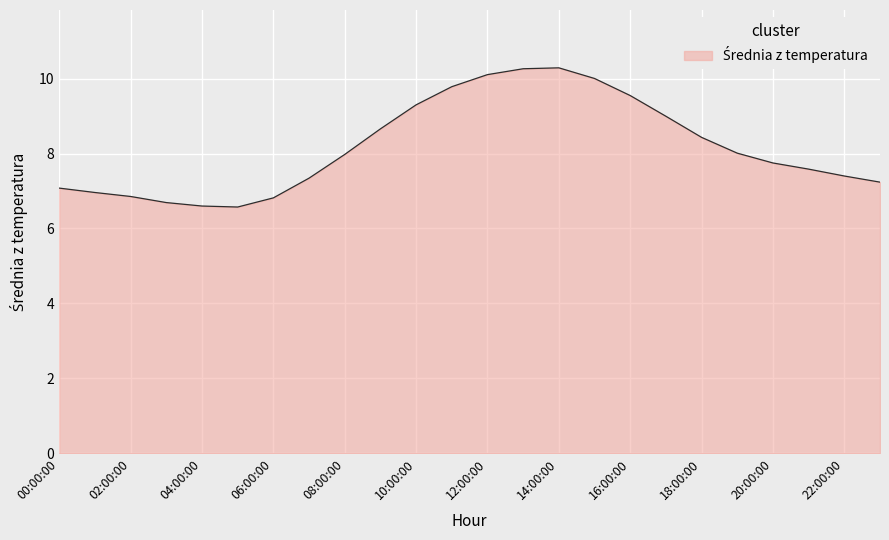

What is the difference between the maximum and minimum values?

3.7